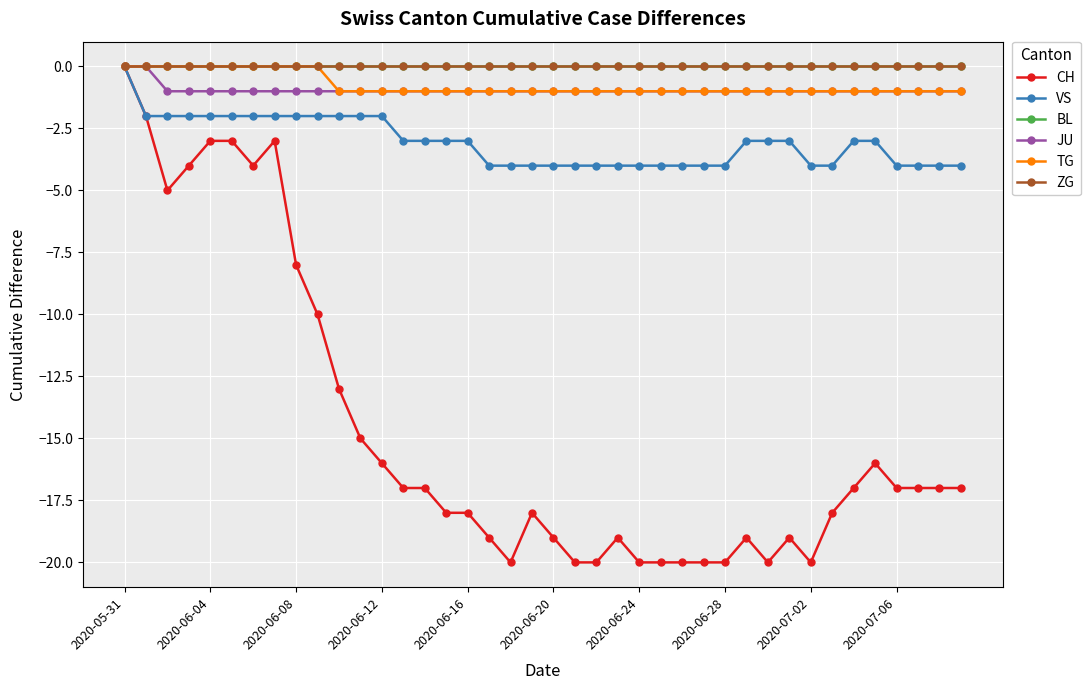

Does the chart have visible grid lines?

Yes